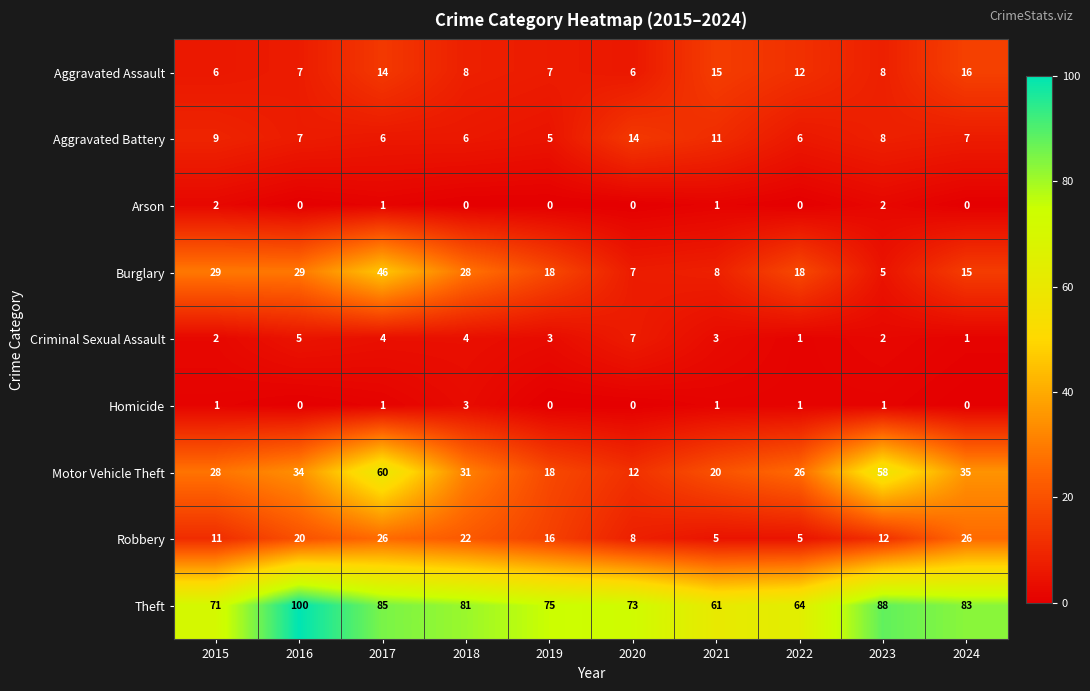

At which category does the chart reach its peak across all series?

2016